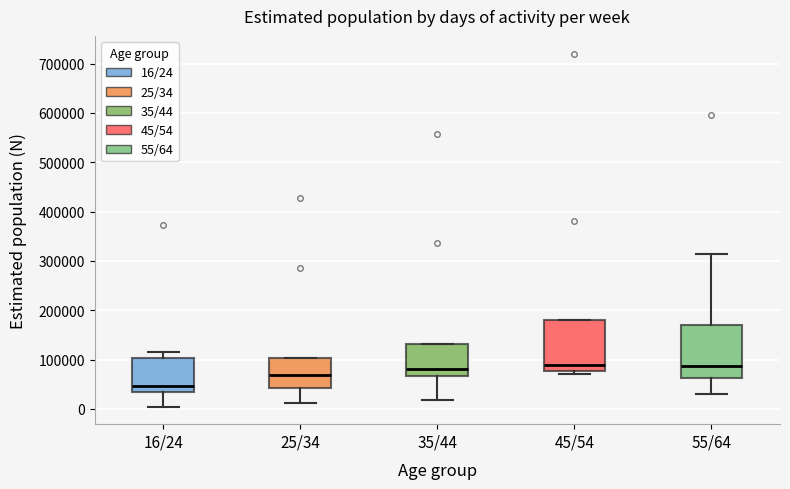

Reading left to right, transcribe this box plot: for each box, give where its median line is, the range the box spans, and where its two whiskers end, as read against the y-axis. The values are not printed on the chart, so give them approximately, as read against the axis.

16/24: median 50000, box 30000 to 100000, whiskers 0 to 110000
25/34: median 70000, box 40000 to 100000, whiskers 10000 to 100000
35/44: median 80000, box 70000 to 130000, whiskers 20000 to 130000
45/54: median 90000, box 80000 to 180000, whiskers 70000 to 180000
55/64: median 90000, box 60000 to 170000, whiskers 30000 to 310000